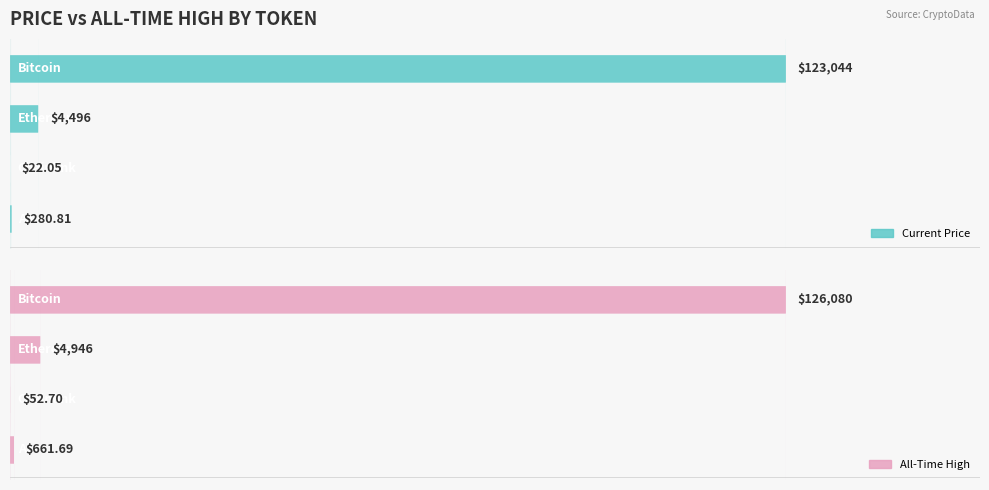

At which label does price first exceed 4495?

Bitcoin